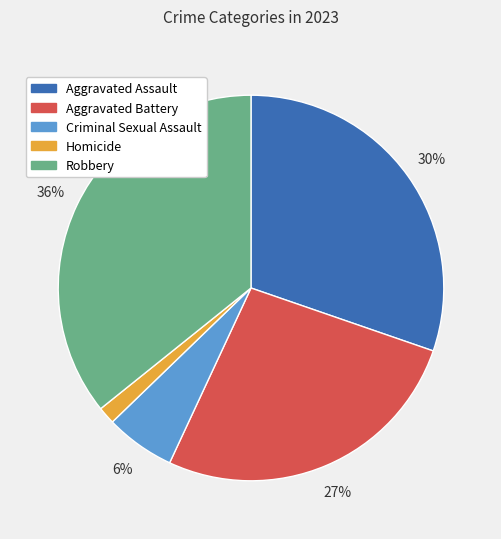

True or false: Aggravated Assault accounts for 30% of the total.

True